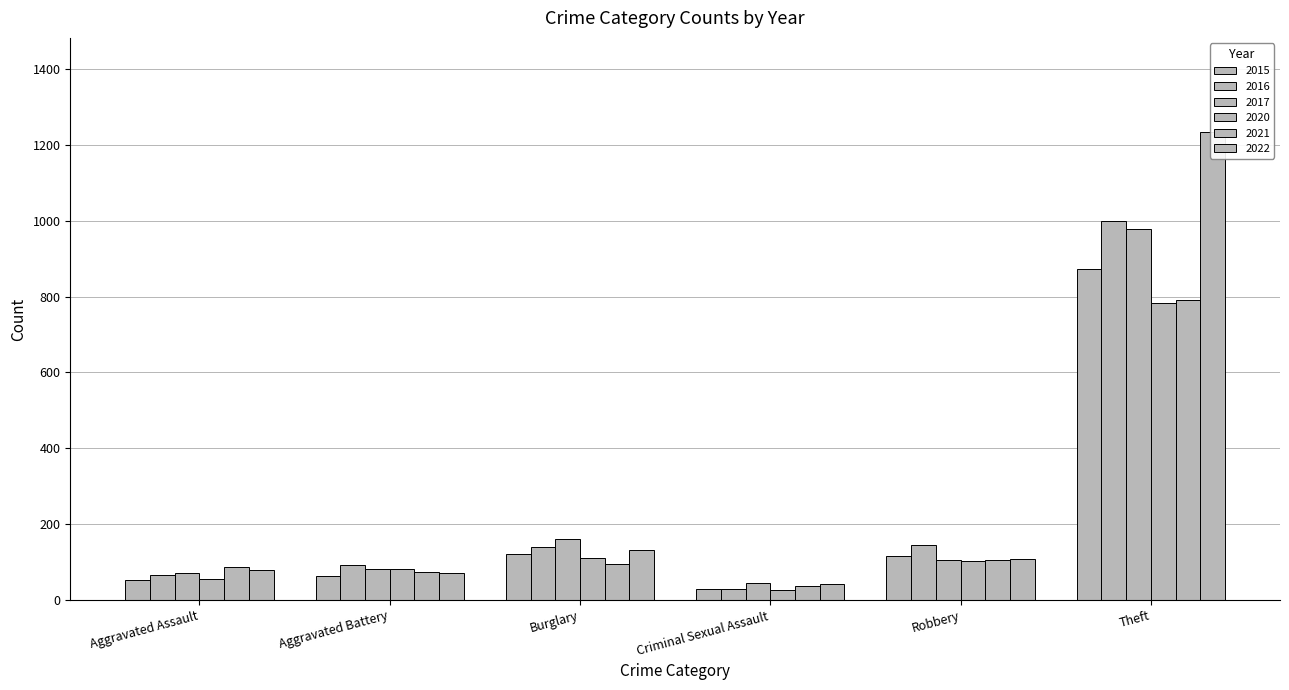

At which label does 2022 first exceed 108?

Burglary